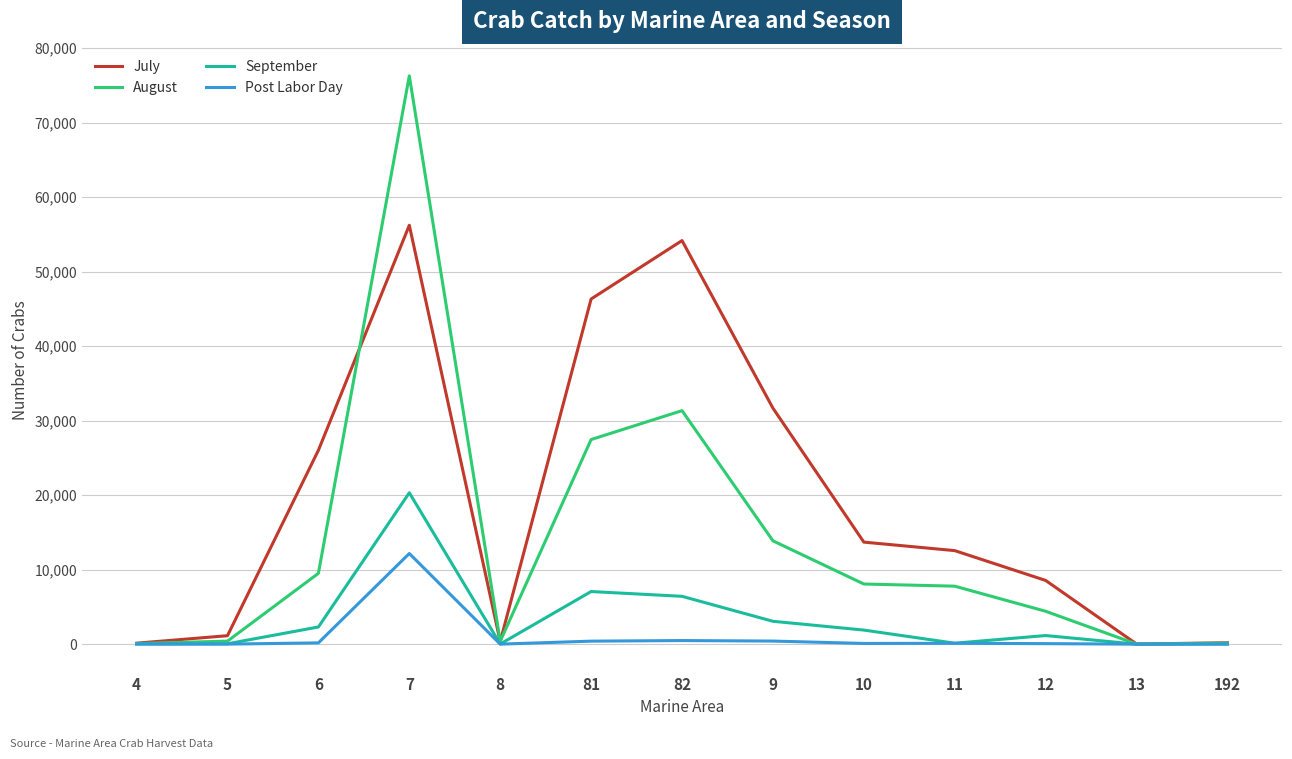

The August series shows 11 at 13. True or false?

True